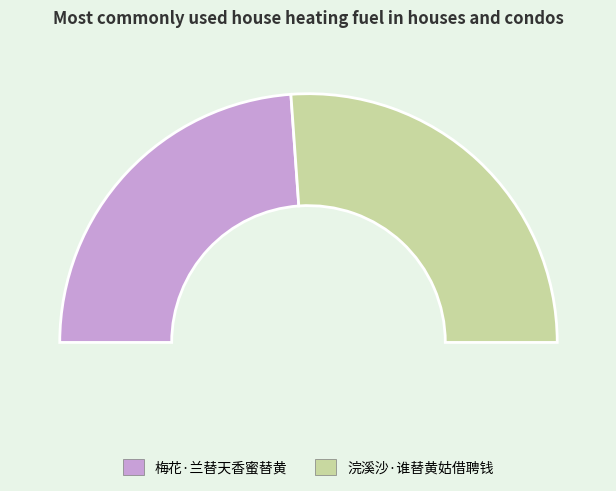

What is the change in value from 梅花·兰替天香蜜替黄 to 浣溪沙·谁替黄姑借聘钱?

+31585